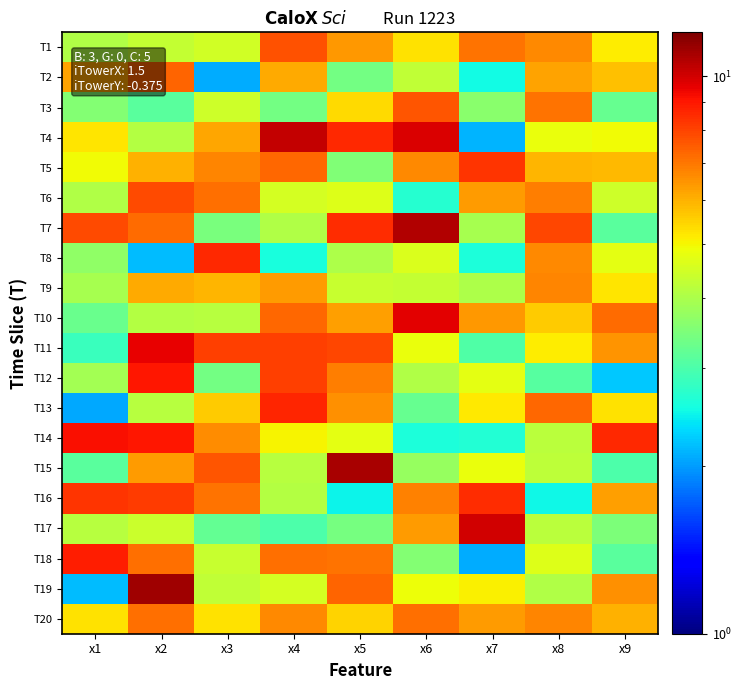

Reading left to right, extract all data points from this chart.

T1: x1=4.1	x2=4.3	x3=4.5	x4=7.7	x5=6.4	x6=5.3	x7=7.0	x8=6.6	x9=5.2
T2: x1=6.2	x2=7.4	x3=2.1	x4=6.1	x5=3.4	x6=4.3	x7=2.5	x8=6.2	x9=5.8
T3: x1=3.5	x2=3.1	x3=4.5	x4=3.4	x5=5.4	x6=7.6	x7=3.6	x8=7.1	x9=3.2
T4: x1=5.2	x2=4.1	x3=6.2	x4=10.3	x5=8.6	x6=9.8	x7=2.1	x8=4.8	x9=4.9
T5: x1=4.9	x2=6.0	x3=6.7	x4=7.3	x5=3.5	x6=6.7	x7=8.4	x8=5.9	x9=5.9
T6: x1=4.1	x2=7.9	x3=7.1	x4=4.5	x5=4.7	x6=2.7	x7=6.4	x8=6.9	x9=4.4
T7: x1=7.9	x2=7.2	x3=3.4	x4=4.1	x5=8.5	x6=10.7	x7=4.0	x8=7.9	x9=3.1
T8: x1=3.7	x2=2.2	x3=8.6	x4=2.6	x5=4.0	x6=4.6	x7=2.6	x8=6.7	x9=4.7
T9: x1=4.0	x2=6.1	x3=6.0	x4=6.4	x5=4.4	x6=4.3	x7=4.0	x8=6.7	x9=5.2
T10: x1=3.3	x2=4.1	x3=4.2	x4=7.3	x5=6.3	x6=9.6	x7=6.4	x8=5.6	x9=7.2
T11: x1=2.8	x2=9.5	x3=8.1	x4=8.1	x5=8.0	x6=4.9	x7=3.0	x8=5.1	x9=6.5
T12: x1=3.9	x2=9.0	x3=3.4	x4=8.1	x5=6.9	x6=4.1	x7=4.8	x8=3.1	x9=2.2
T13: x1=2.1	x2=4.1	x3=5.6	x4=8.7	x5=6.5	x6=3.3	x7=5.2	x8=7.3	x9=5.3
T14: x1=9.1	x2=9.0	x3=6.6	x4=5.0	x5=4.8	x6=2.6	x7=2.6	x8=4.2	x9=8.6
T15: x1=3.1	x2=6.3	x3=7.7	x4=4.1	x5=10.9	x6=3.8	x7=4.8	x8=4.2	x9=3.0
T16: x1=8.4	x2=8.2	x3=7.1	x4=4.1	x5=2.5	x6=6.8	x7=8.5	x8=2.5	x9=6.3
T17: x1=4.2	x2=4.4	x3=3.2	x4=3.0	x5=3.4	x6=6.4	x7=10.0	x8=4.2	x9=3.5
T18: x1=8.8	x2=7.1	x3=4.4	x4=7.2	x5=7.0	x6=3.6	x7=2.1	x8=4.7	x9=3.1
T19: x1=2.2	x2=11.2	x3=4.3	x4=4.5	x5=7.4	x6=4.9	x7=5.1	x8=4.0	x9=6.5
T20: x1=5.3	x2=7.1	x3=5.3	x4=6.7	x5=5.5	x6=7.2	x7=6.3	x8=6.7	x9=6.0